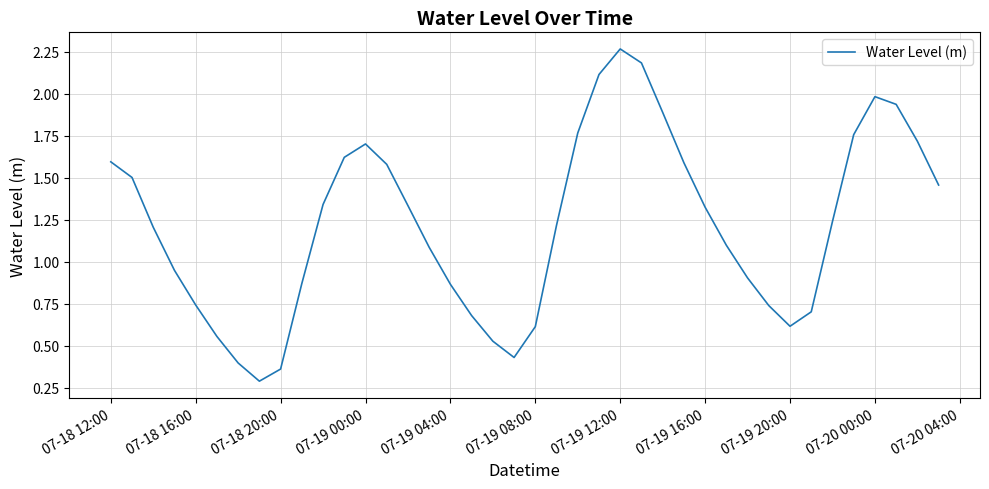

What is the difference between the maximum and minimum values?

2.0